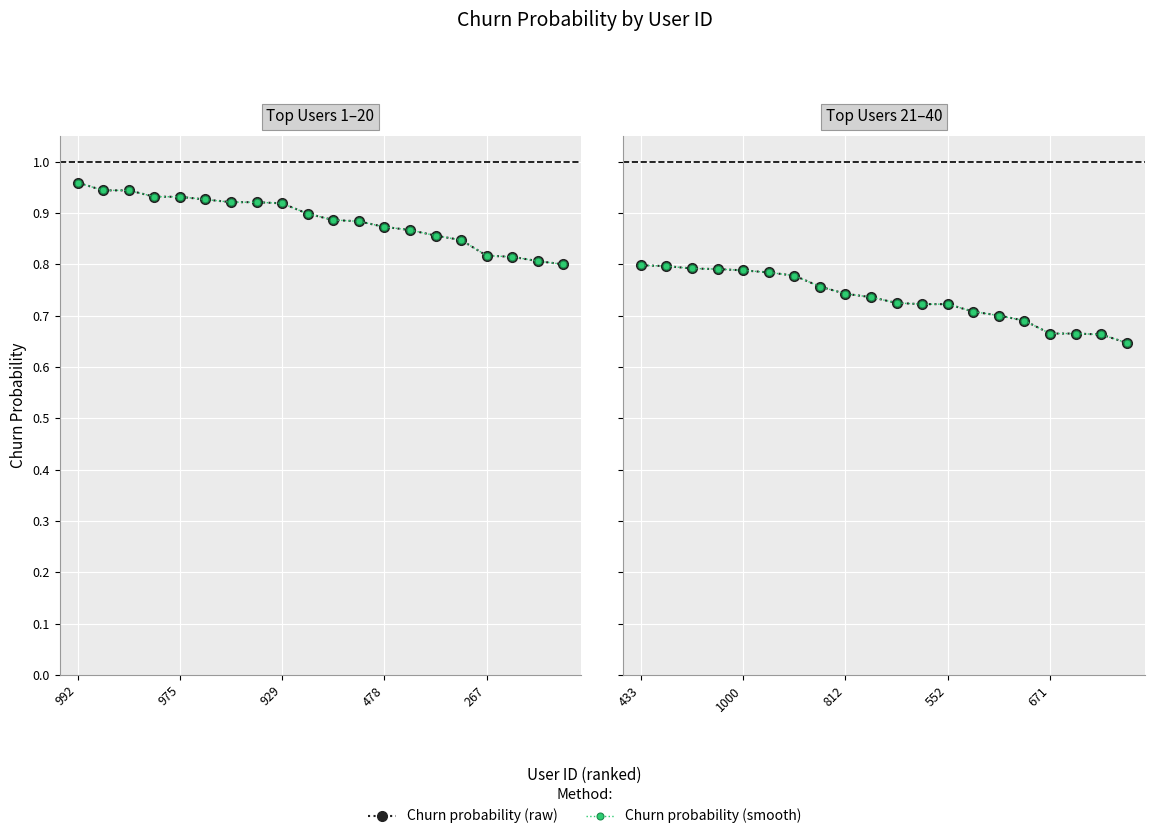

Does the chart display data point markers on the line(s)?

Yes